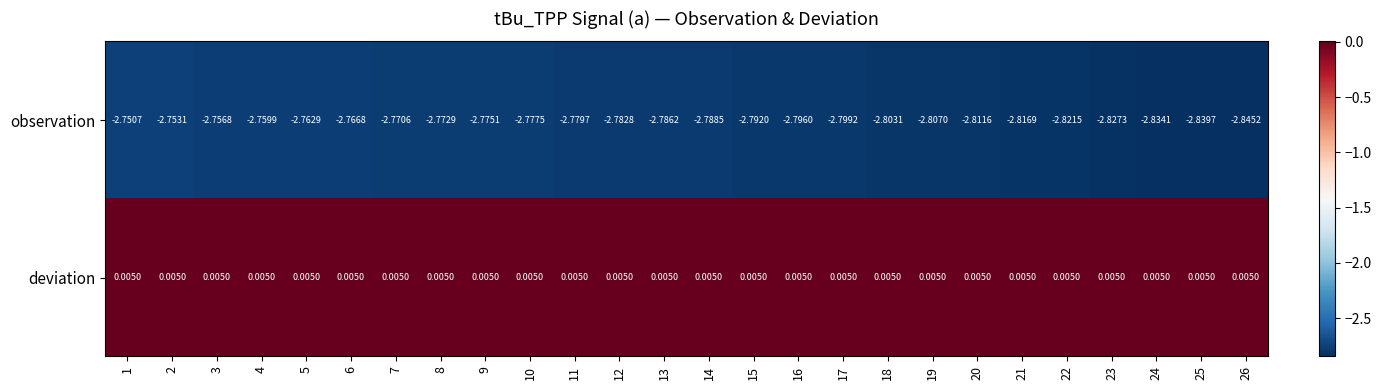

At 16, list the series in order from largest to smallest.

deviation, observation